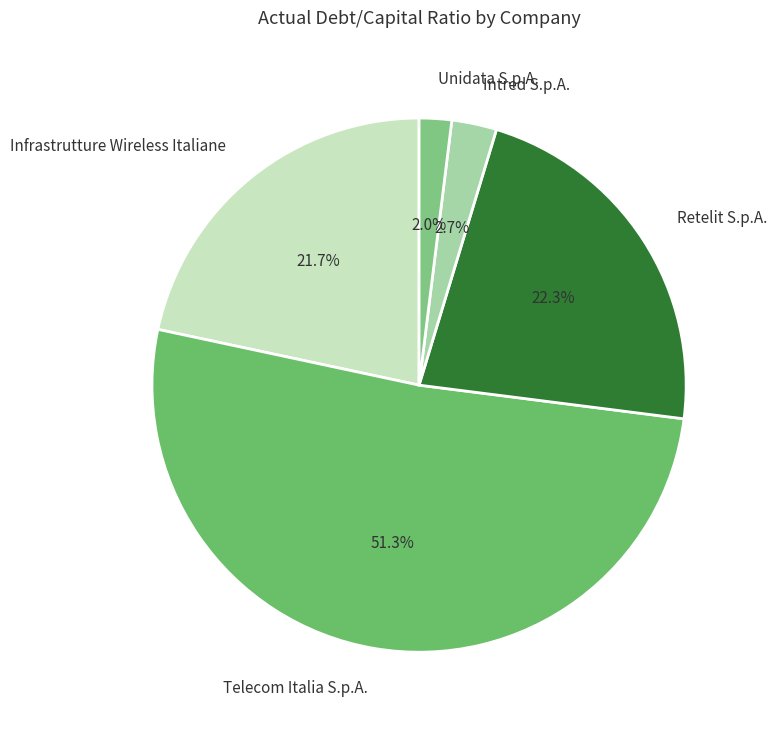

Is there a majority slice in this chart?

Yes